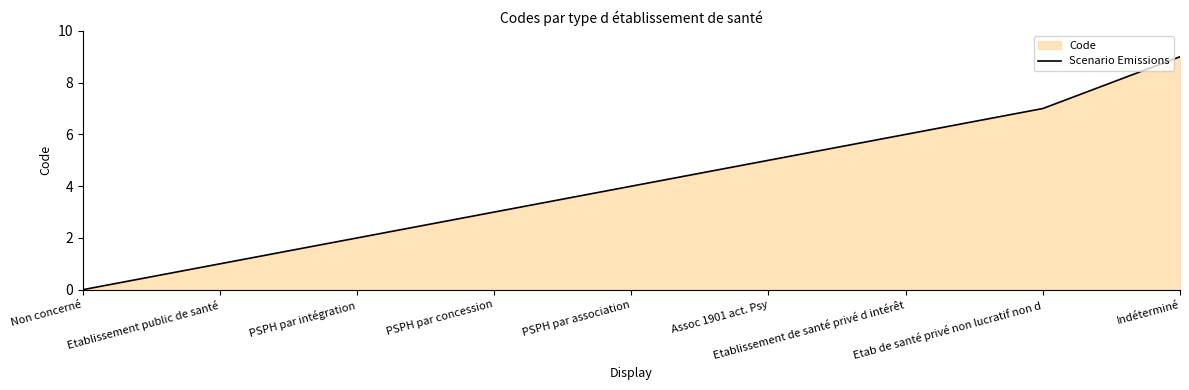

What is the sum of all values?

37